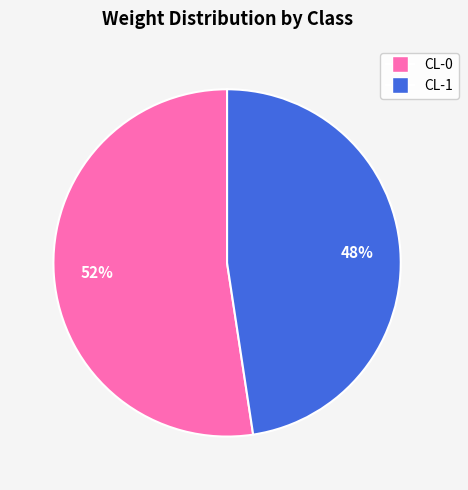

To the nearest percent, what is the average slice percentage?

50%